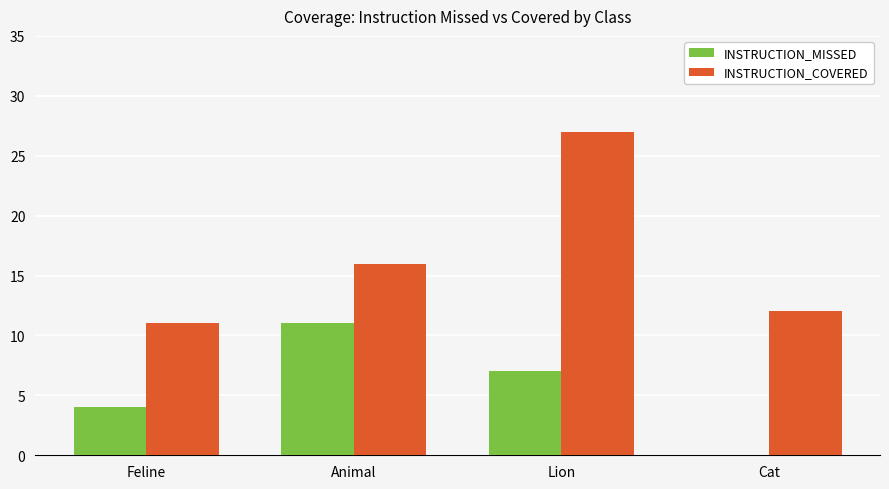

Count the number of categories in the chart.

4